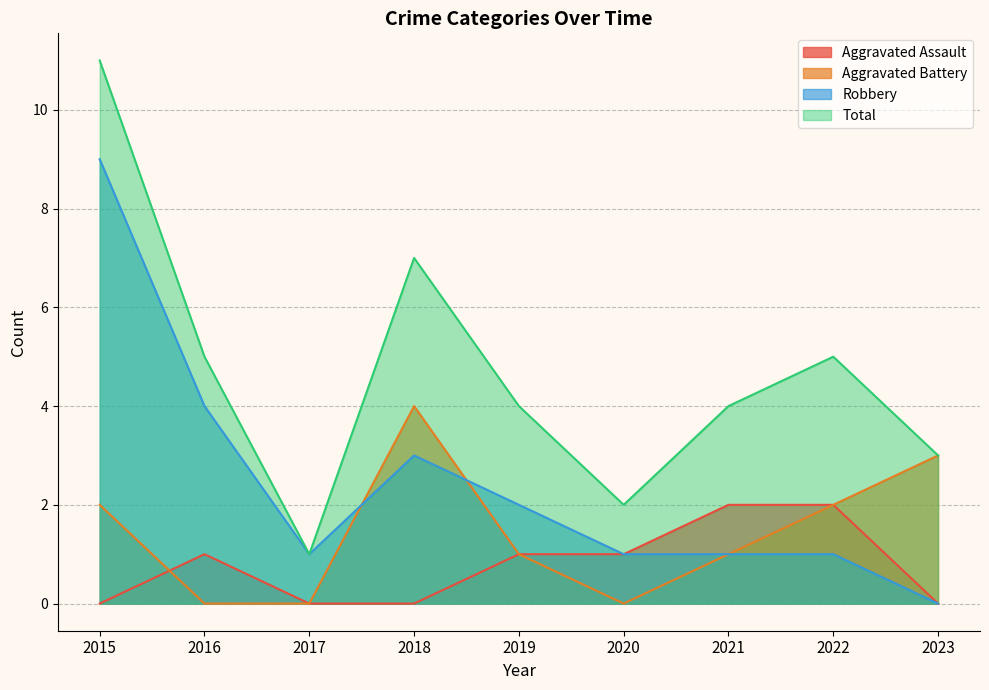

What are all the series names shown in the legend?

Aggravated Assault, Aggravated Battery, Robbery, Total